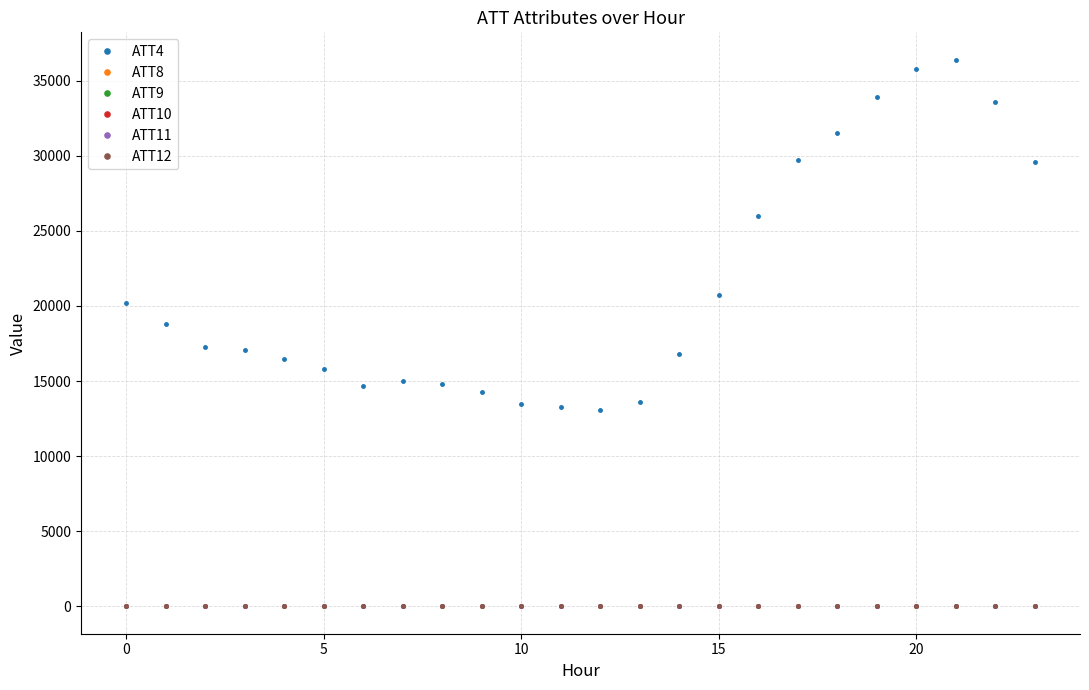

True or false: ATT4 and ATT10 intersect in this chart.

False